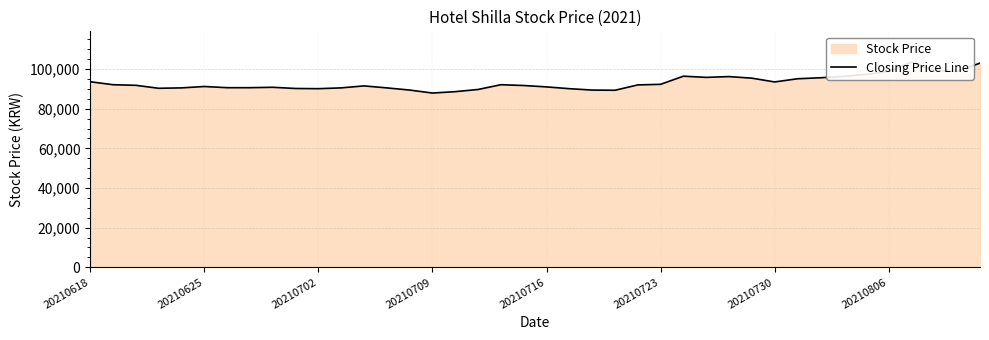

True or false: the data has more than 0 interior local peaks.

True